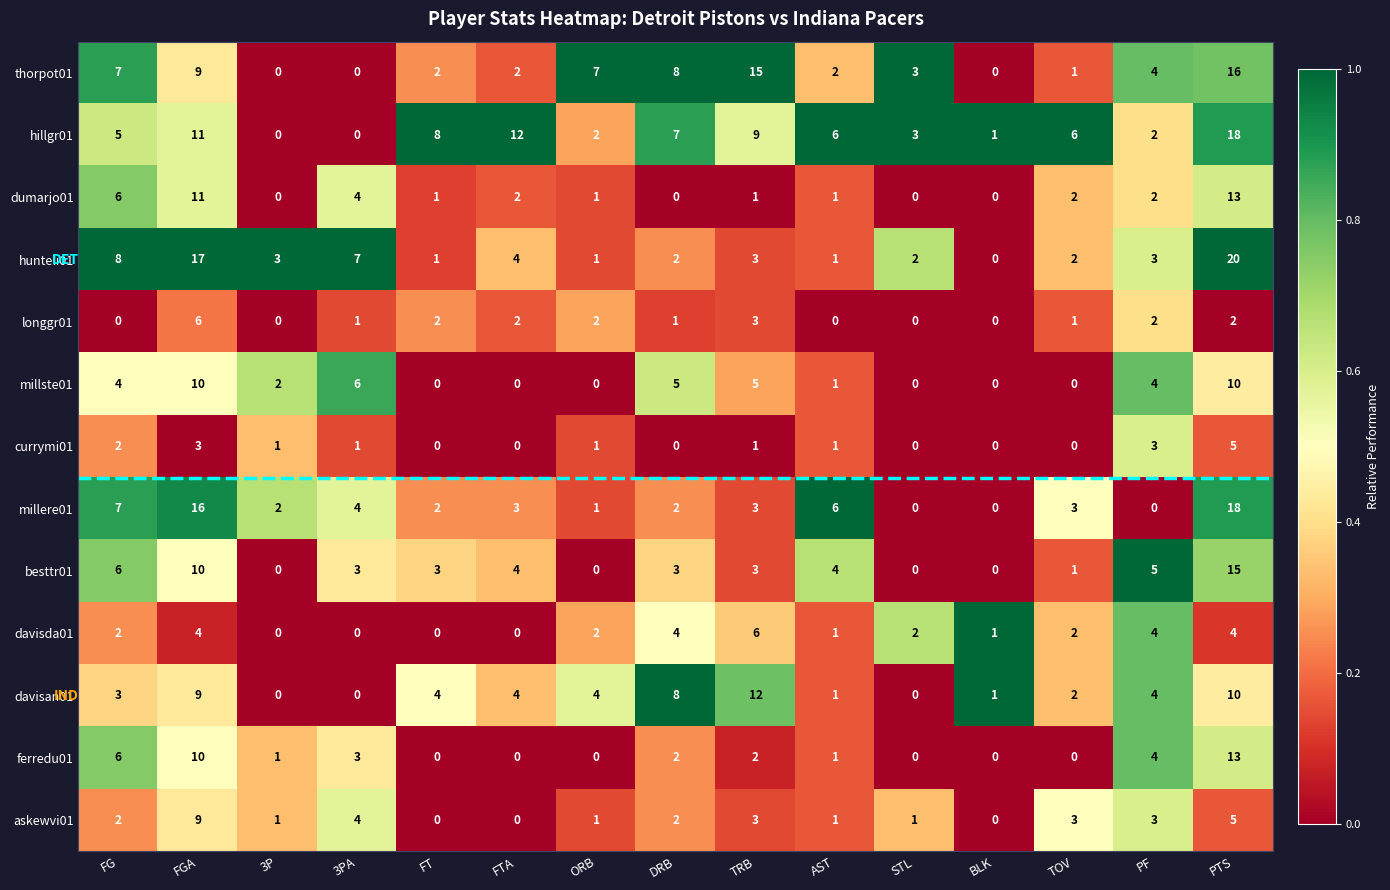

What is the total value across all series at TRB?

66